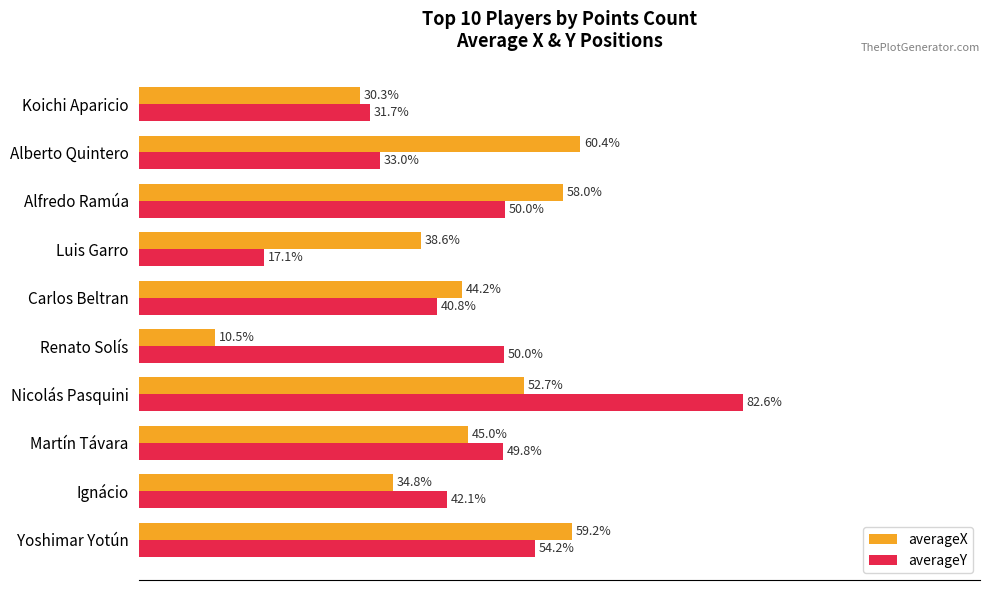

At which label is averageX closest to 35?

Ignácio